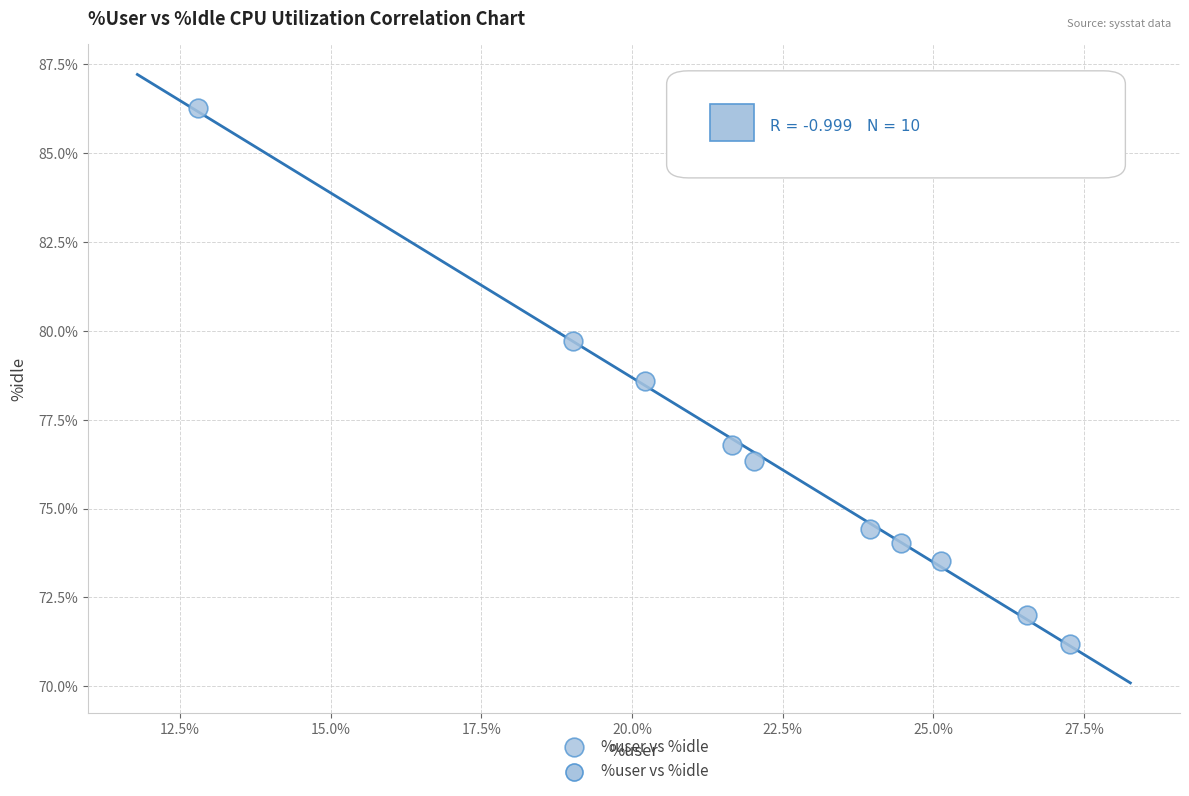

What is the range of Y values (max minus min)?

15.1